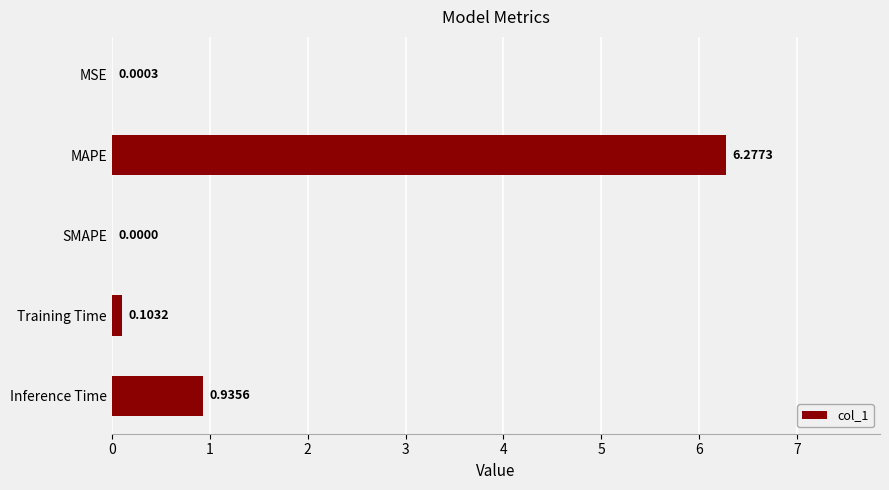

Which category has the highest value across all series?

MAPE